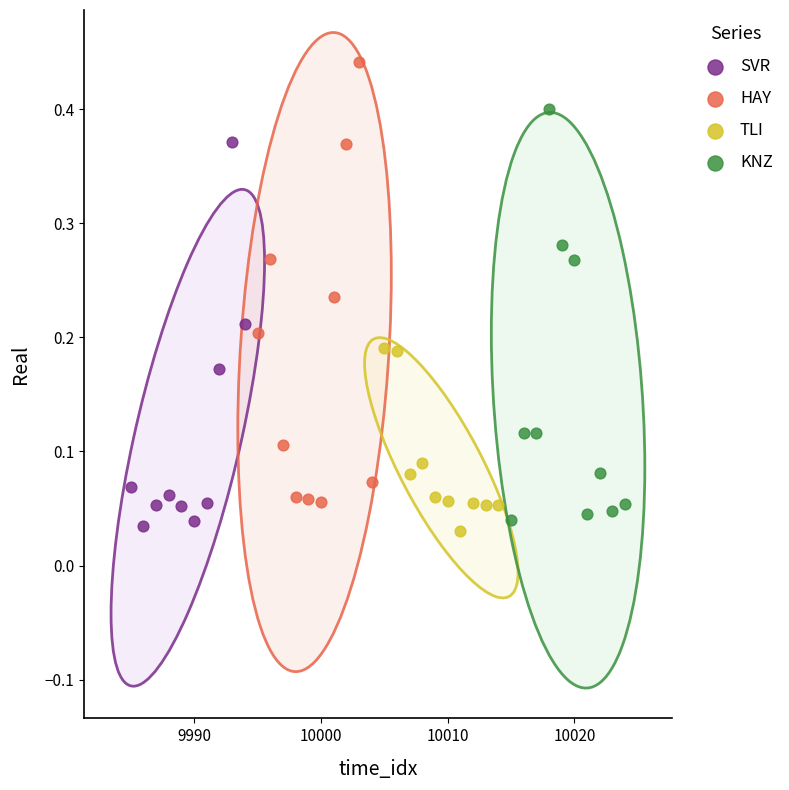

Which series contains the lowest Y value?

TLI